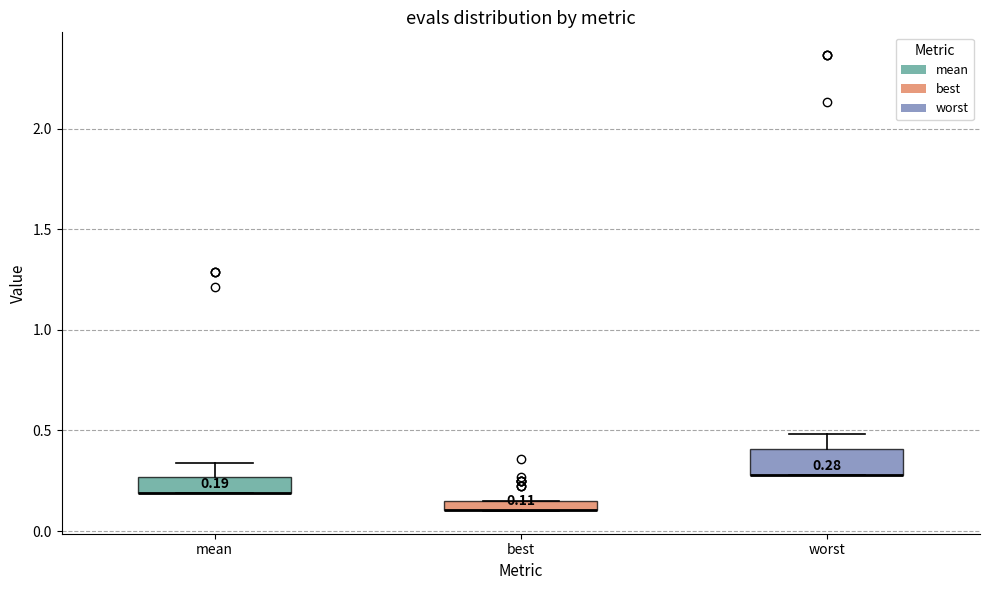

Comparing the boxes themselves (not the whiskers), which one is the tallest?

worst